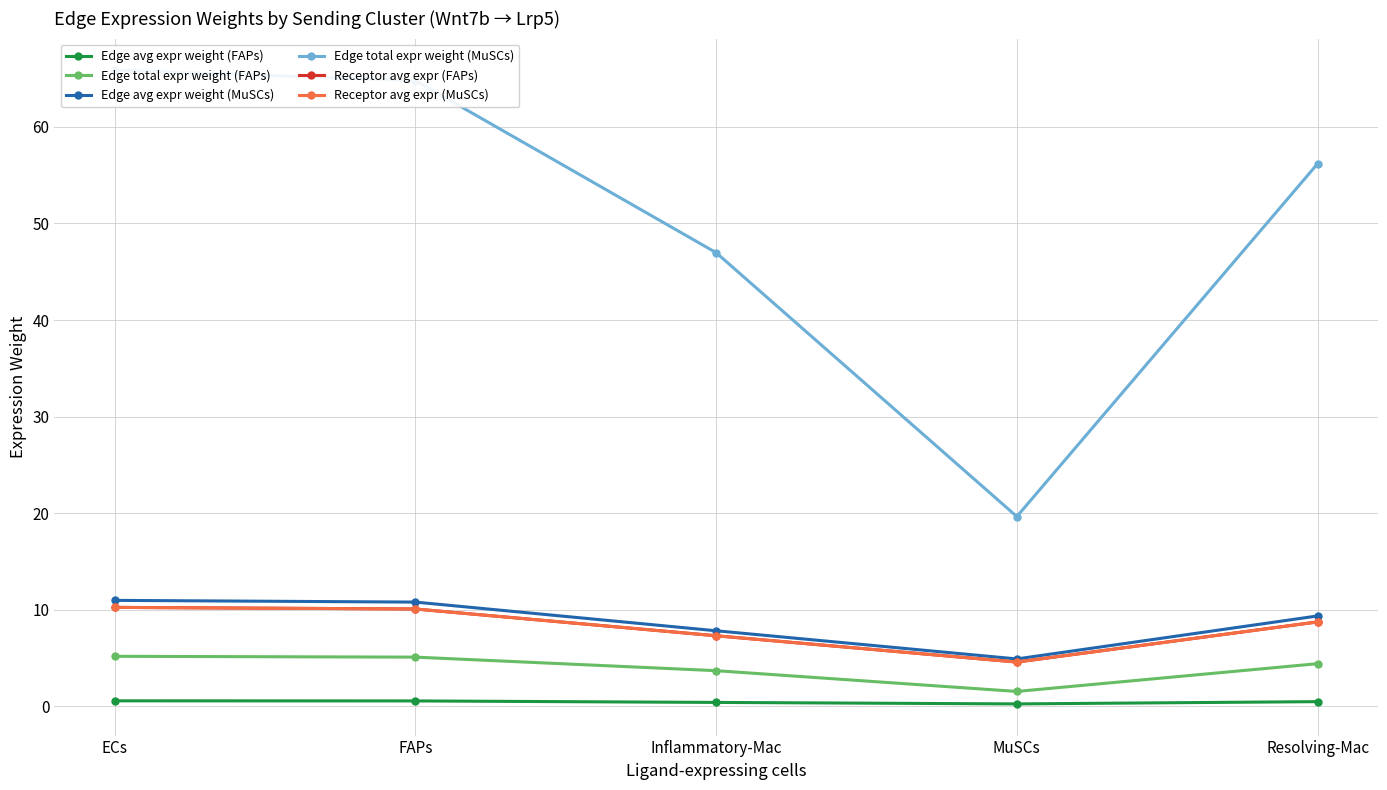

Which series changed the most between FAPs and MuSCs?

Edge total expr weight (MuSCs)